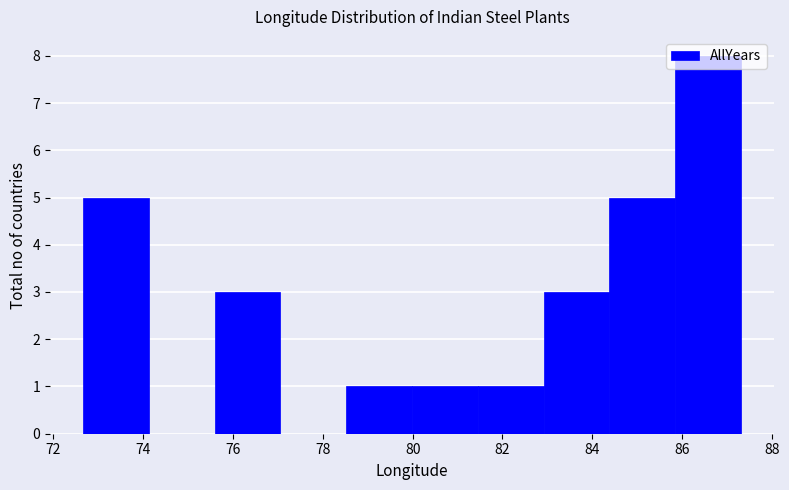

What is the height of the bar covering 81.4 to 83.0 on the x-axis? Neither the bar edges nor the heights are printed on the chart, so give them approximately, as read against the axes.

1